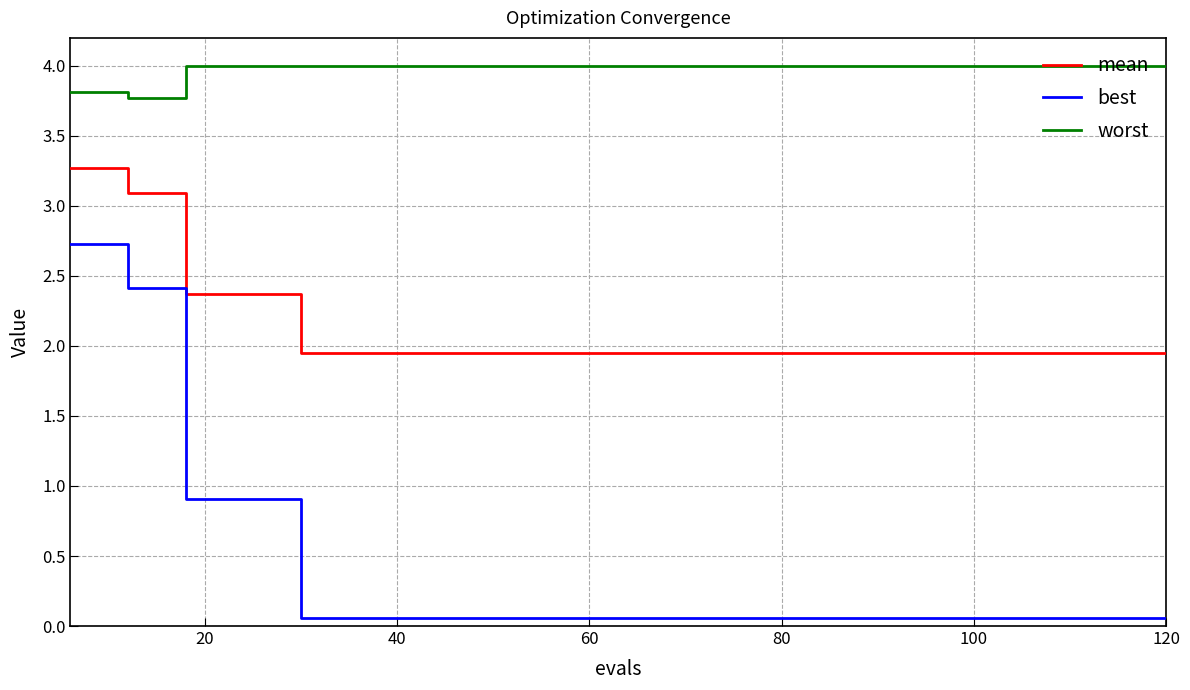

Which series has the largest total across all categories?

worst